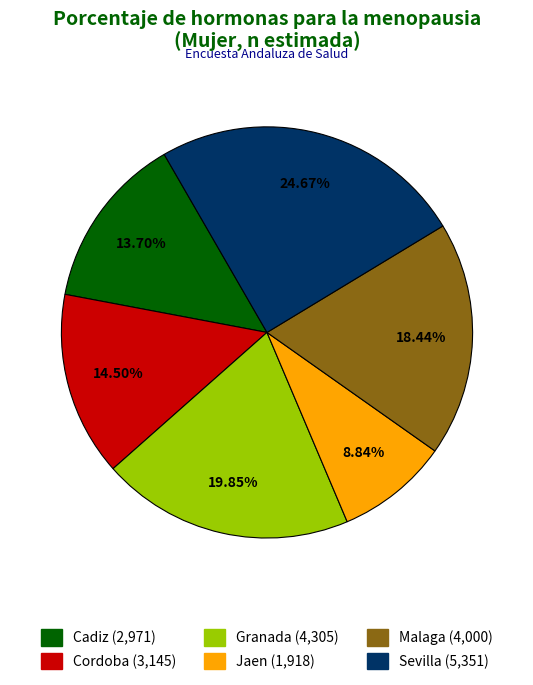

What portion of the pie excludes Malaga?

81.6%